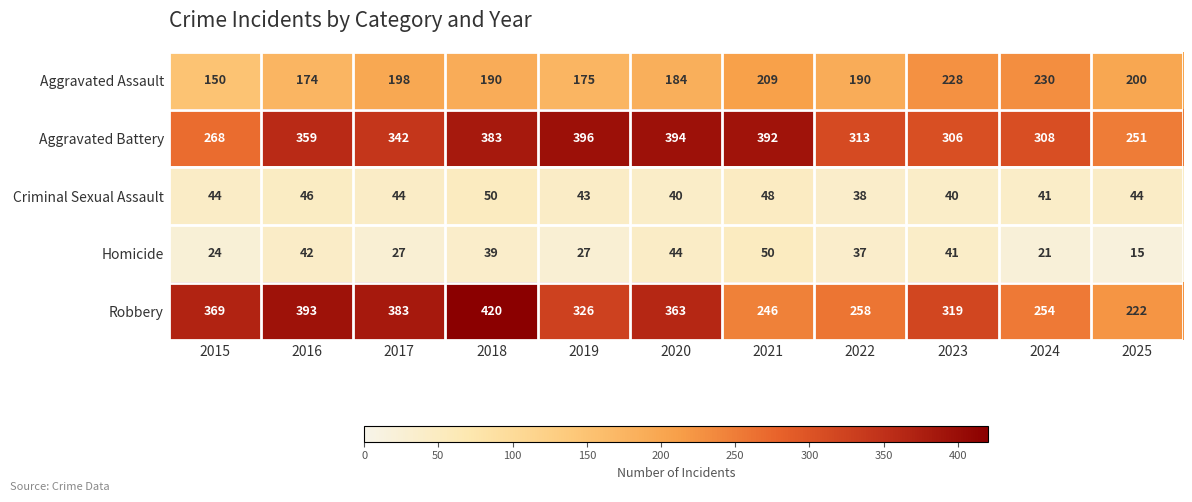

Where is Robbery nearest to the value 321?

2023